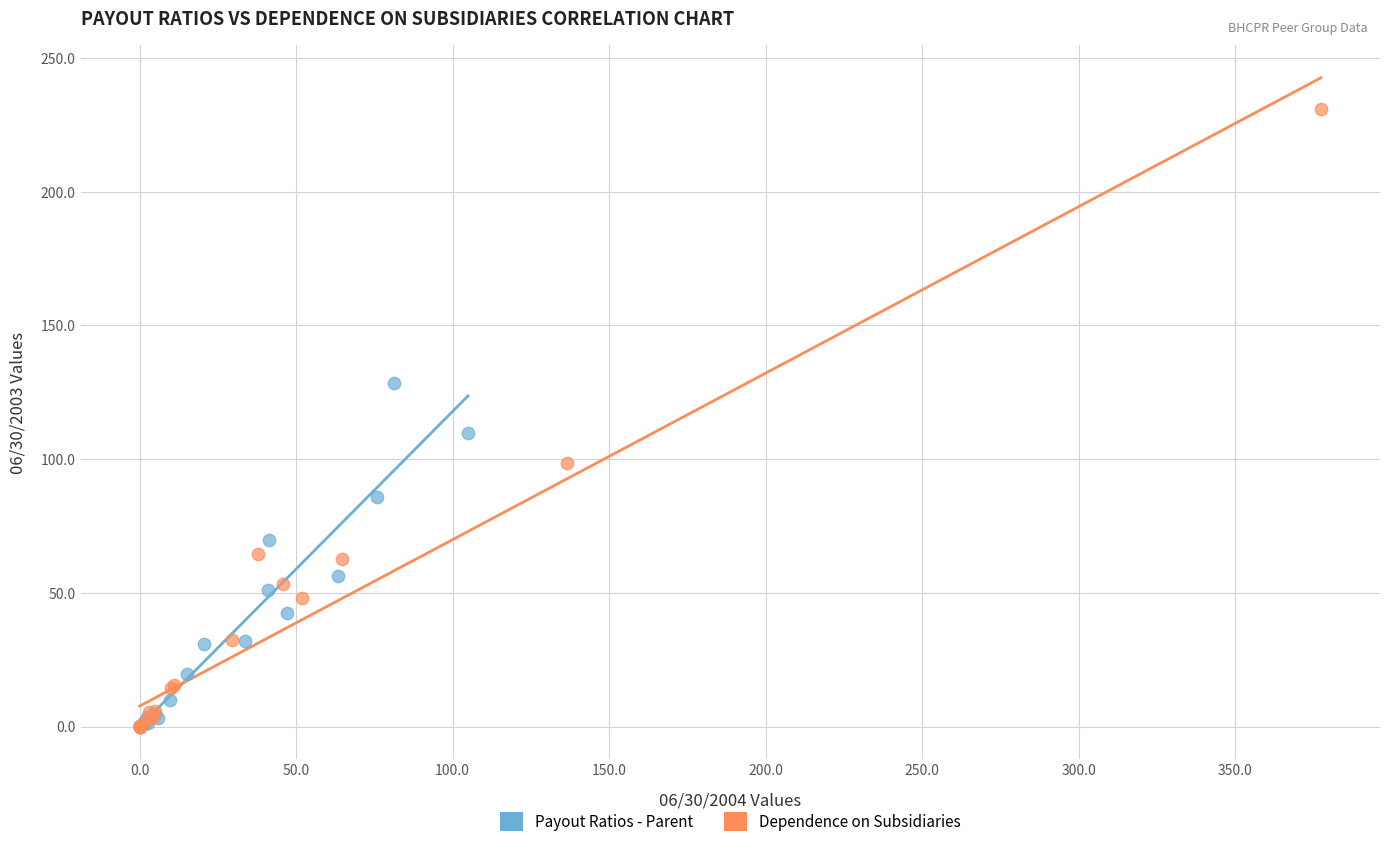

Which series has the widest spread of Y values?

Dependence on Subsidiaries